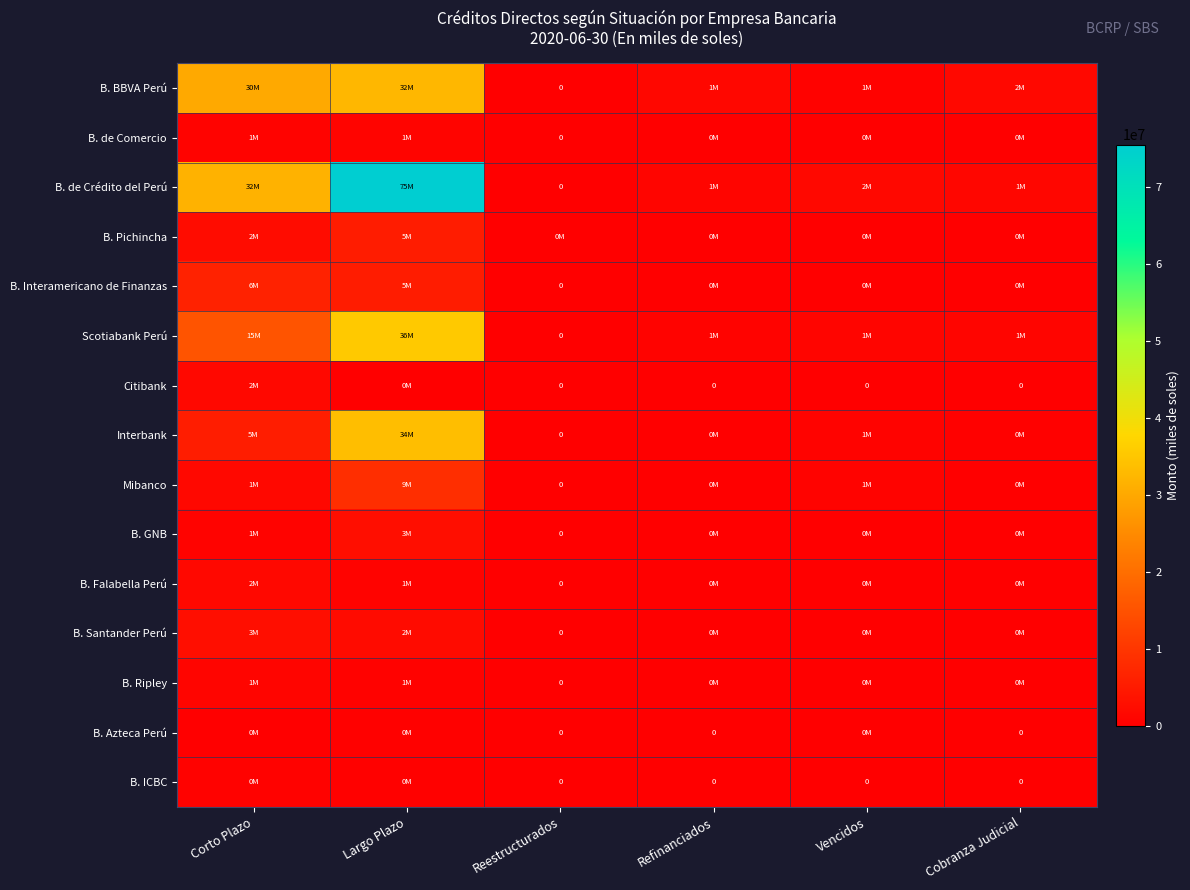

Rank the categories by B. Pichincha value from lowest to highest.

Reestructurados, Cobranza Judicial, Vencidos, Refinanciados, Corto Plazo, Largo Plazo